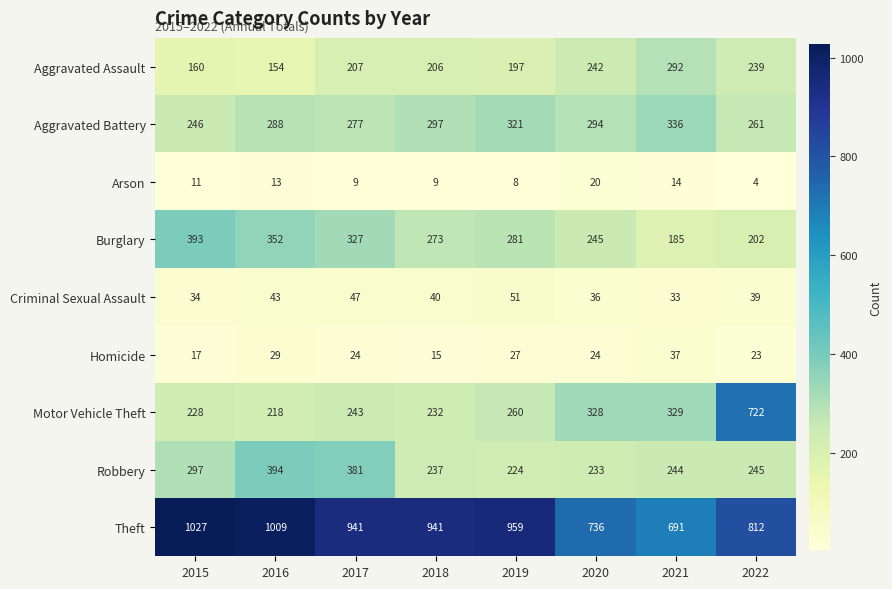

The value of Motor Vehicle Theft at 2017 is 117. True or false?

False